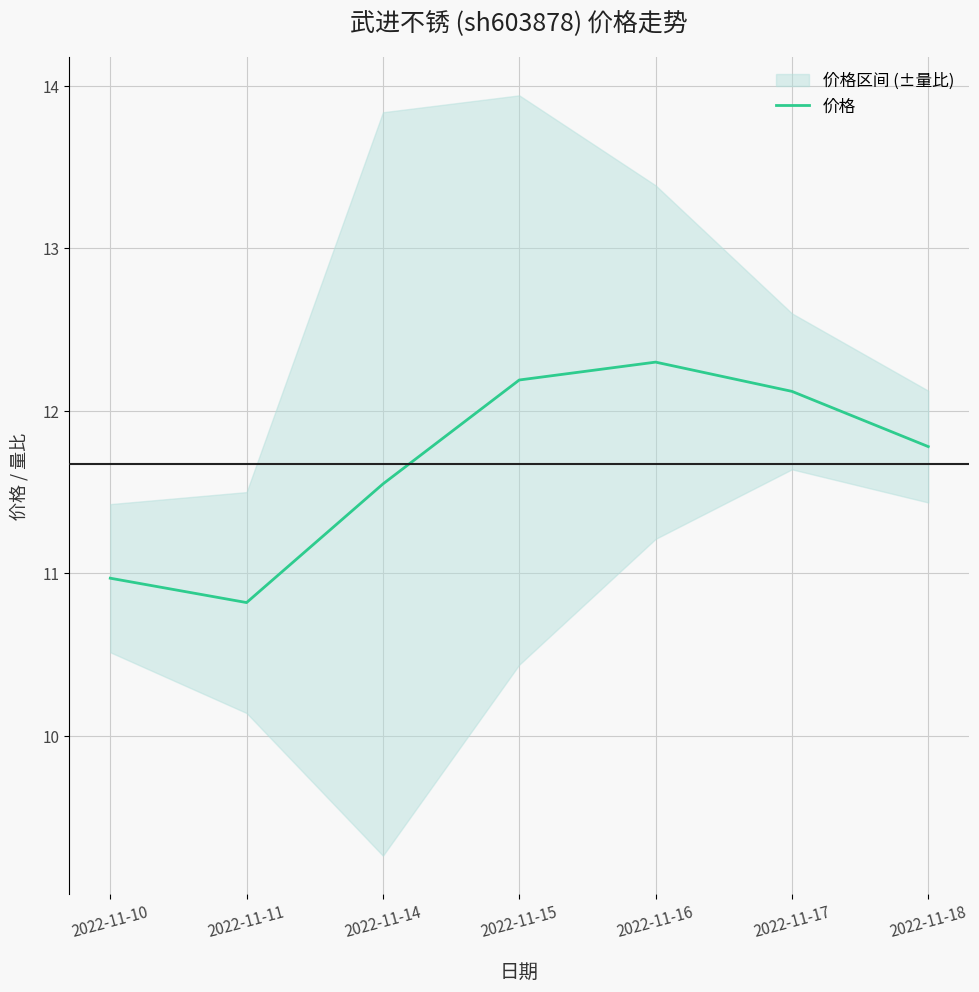

What is the average value?

11.7